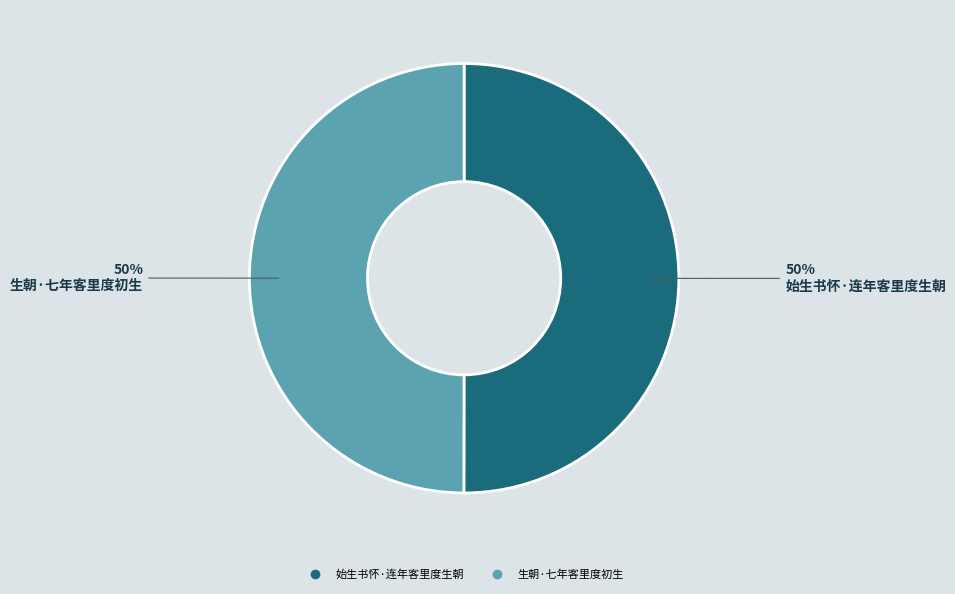

Approximately how many times larger is the value at 生朝·七年客里度初生 compared to 始生书怀·连年客里度生朝?

1.0